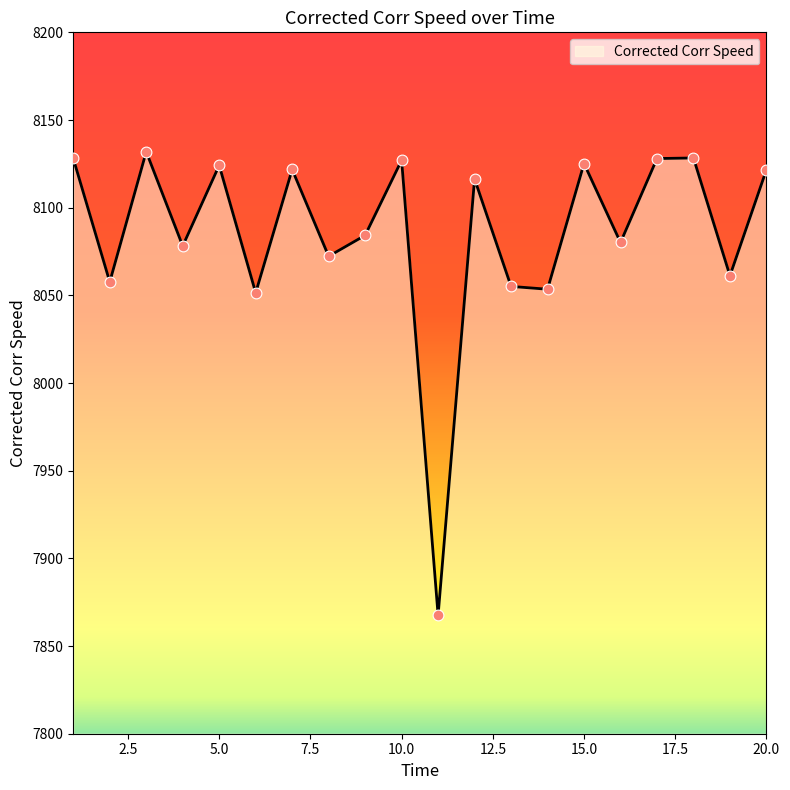

What is the difference between the maximum and minimum values?

264.3